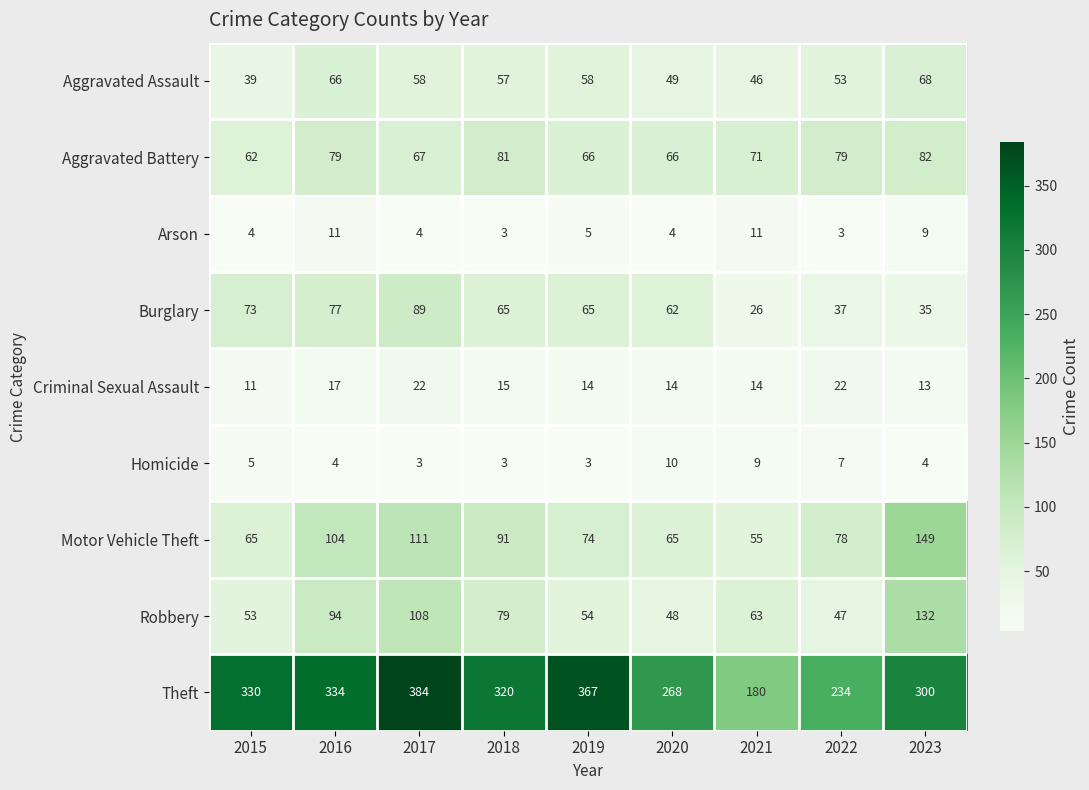

Which series has the widest spread of values?

Theft